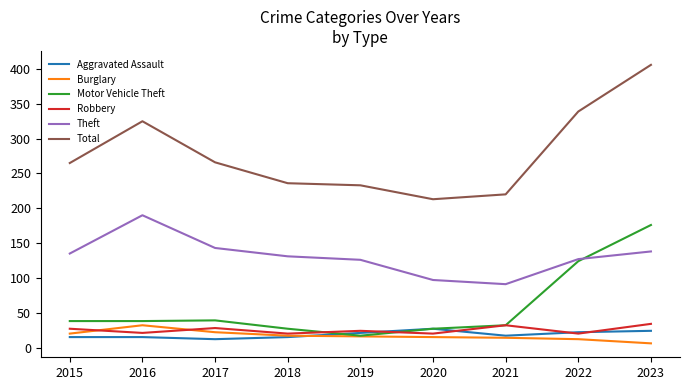

What value does the Burglary series have at 2022?

12